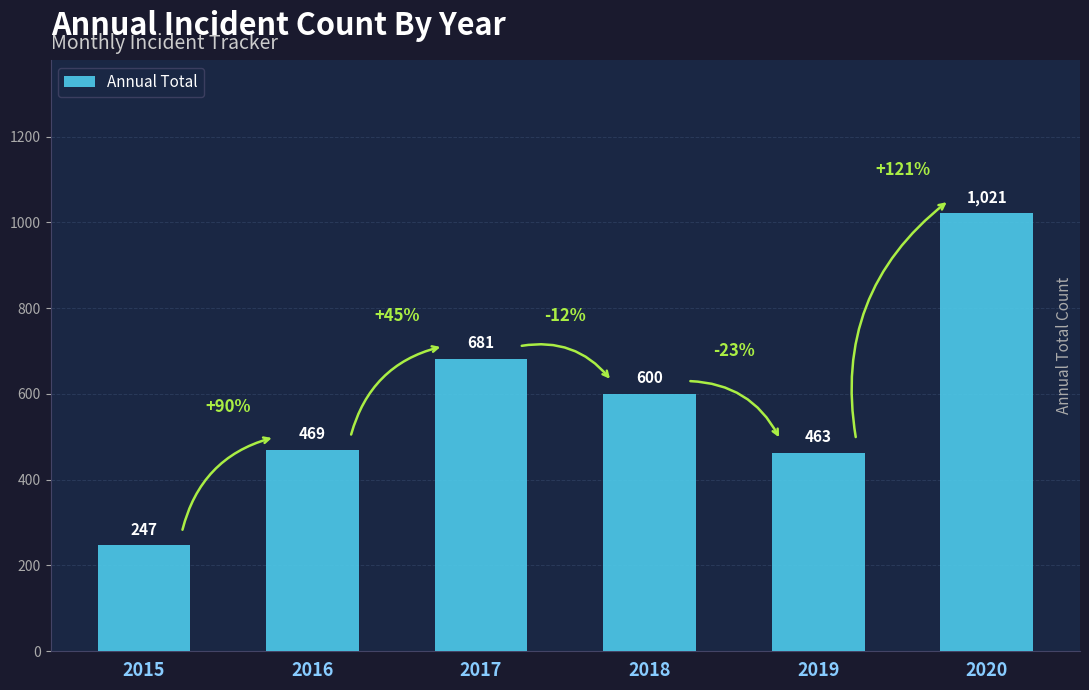

What is the average value?

580